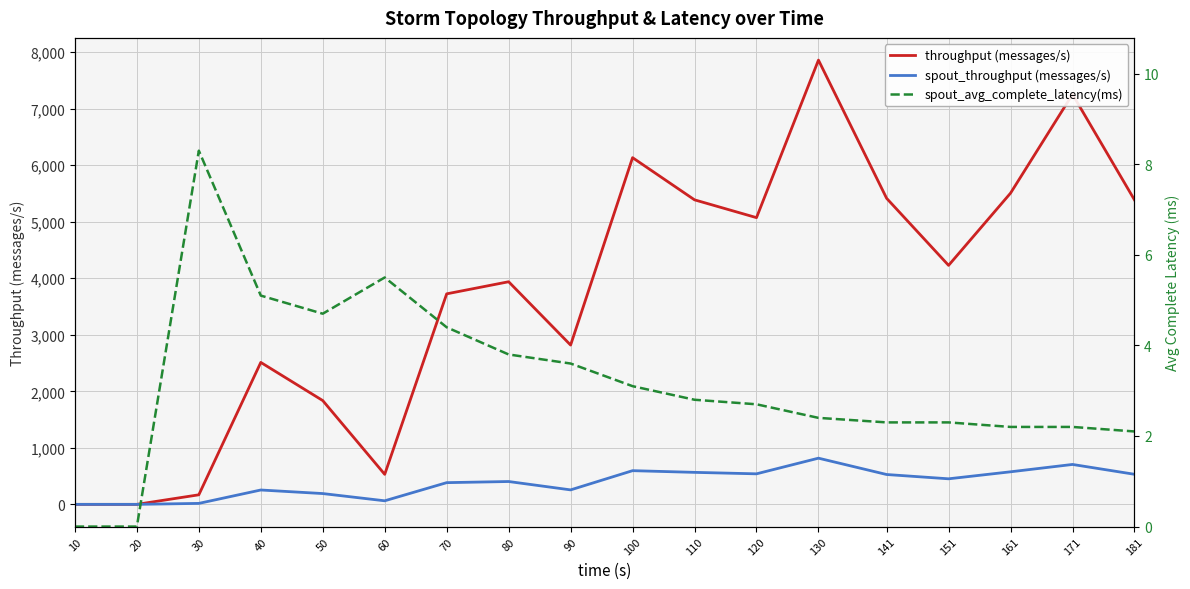

What are all the series names shown in the legend?

throughput (messages/s), spout_throughput (messages/s), spout_avg_complete_latency(ms)